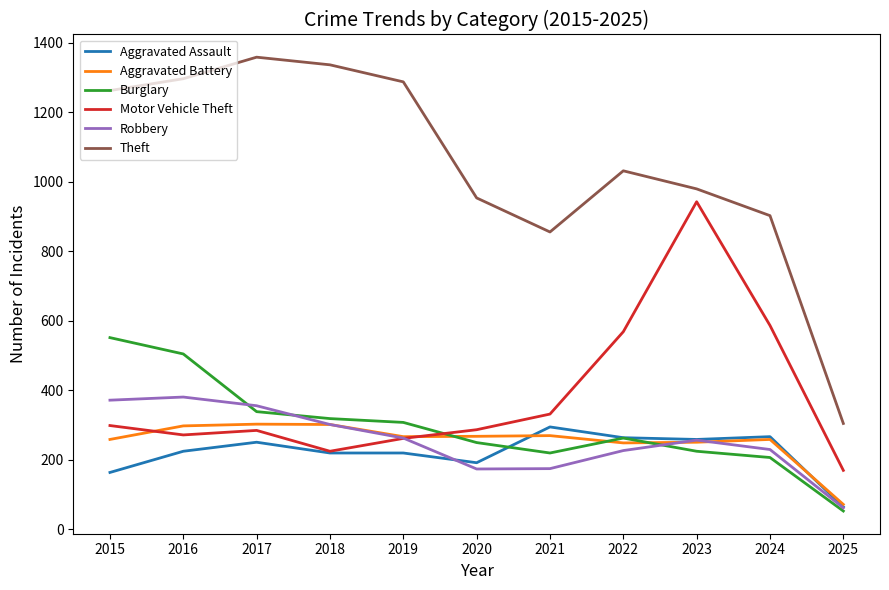

What are all the series names shown in the legend?

Aggravated Assault, Aggravated Battery, Burglary, Motor Vehicle Theft, Robbery, Theft